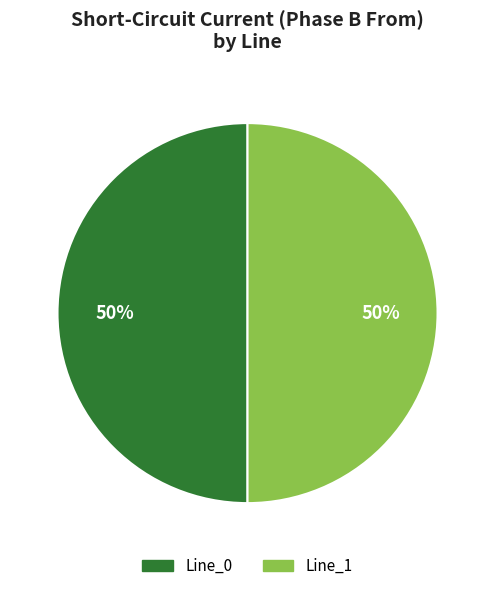

How many slices are in this pie chart?

2